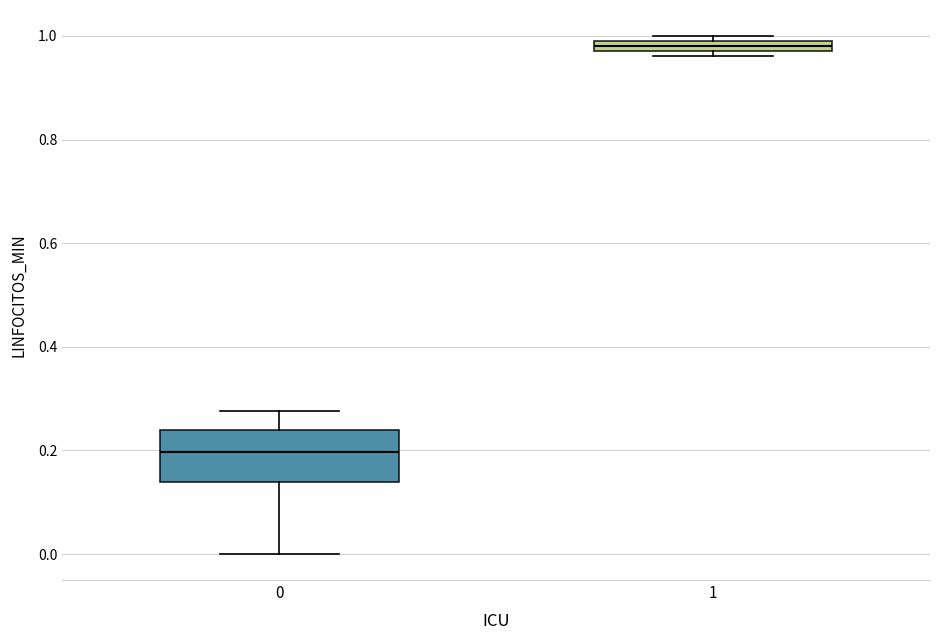

Where is the upper edge of the box at x = 1 on the y-axis? The values are not printed on the chart, so give them approximately, as read against the axis.

1.00